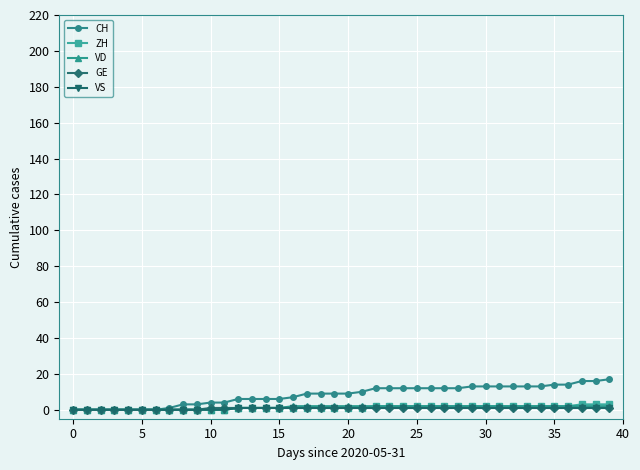

How many lines are shown in the chart?

5